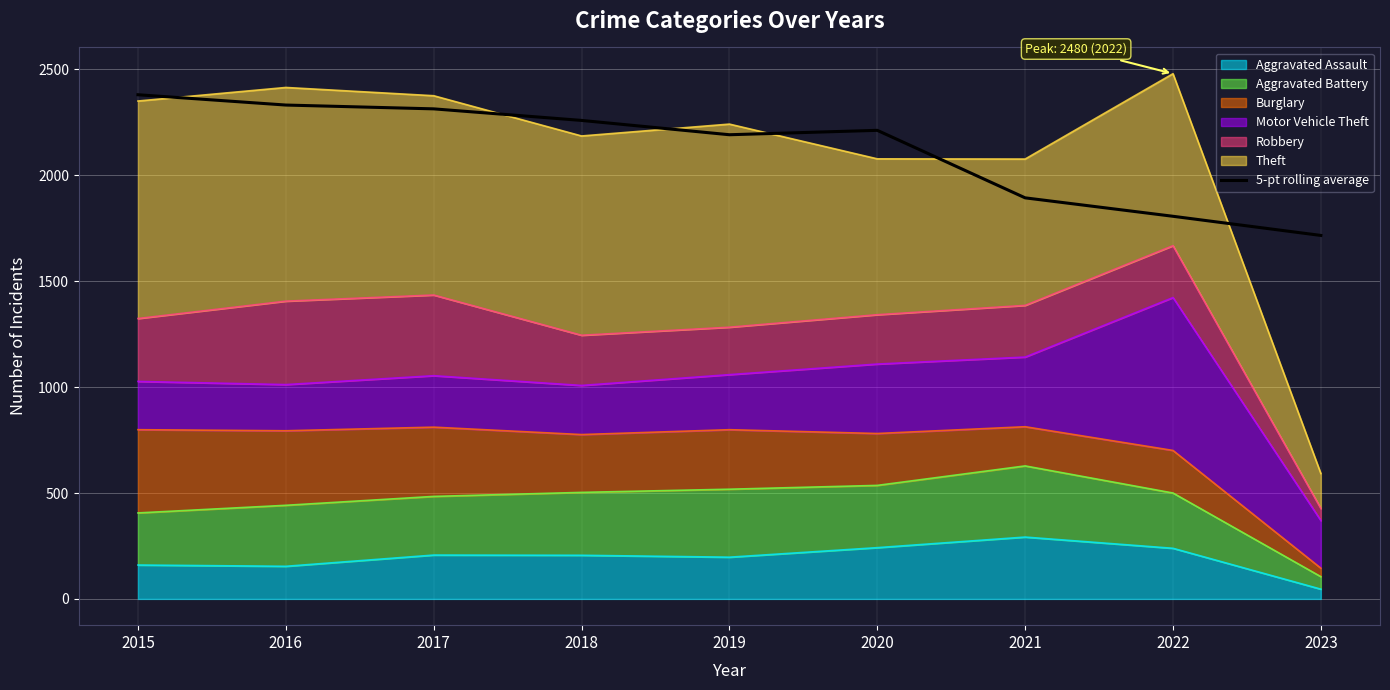

Reading left to right, what are all the values shown in this chart?

2380.7	2332.0	2314.0	2259.4	2191.8	2212.6	1893.8	1806.8	1716.3